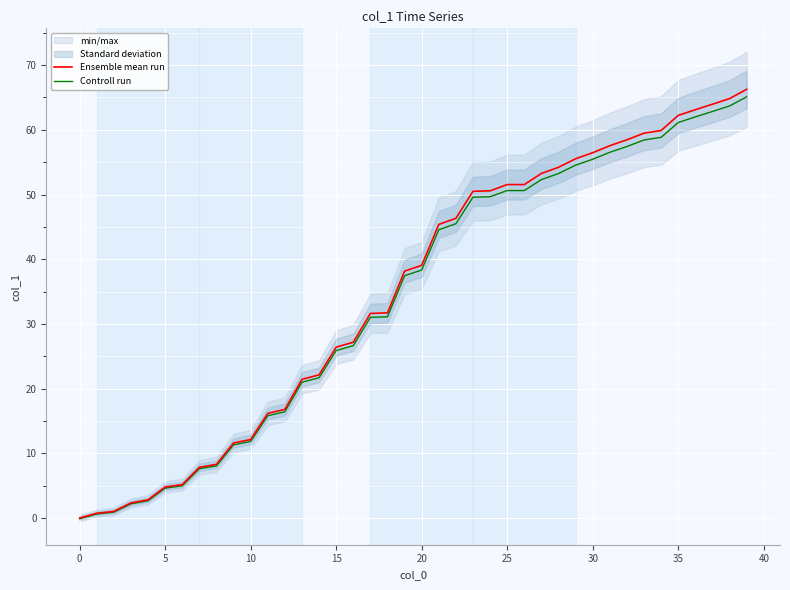

The value of Ensemble mean run at 22 is 30.8. True or false?

False